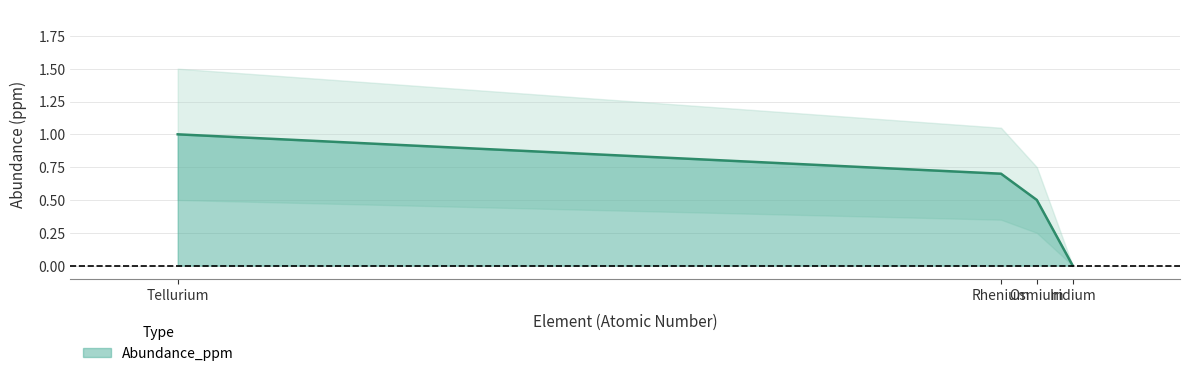

Reading right to left, extract all data points from this chart.

0.0	0.5	0.7	1.0